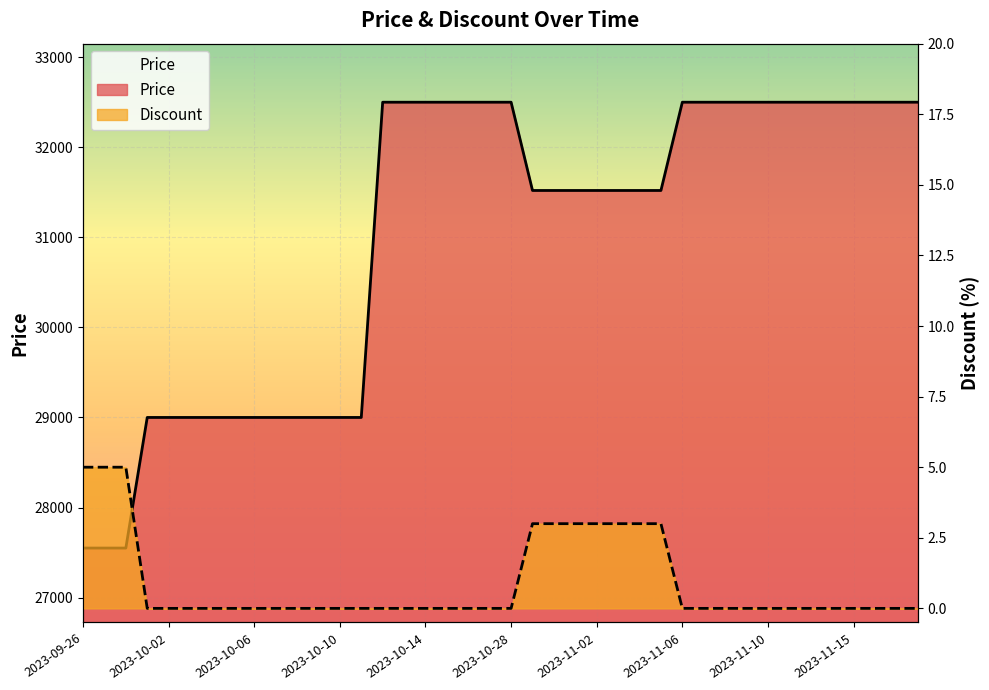

Is it true that Price equals 31520 at 2023-10-31?

True